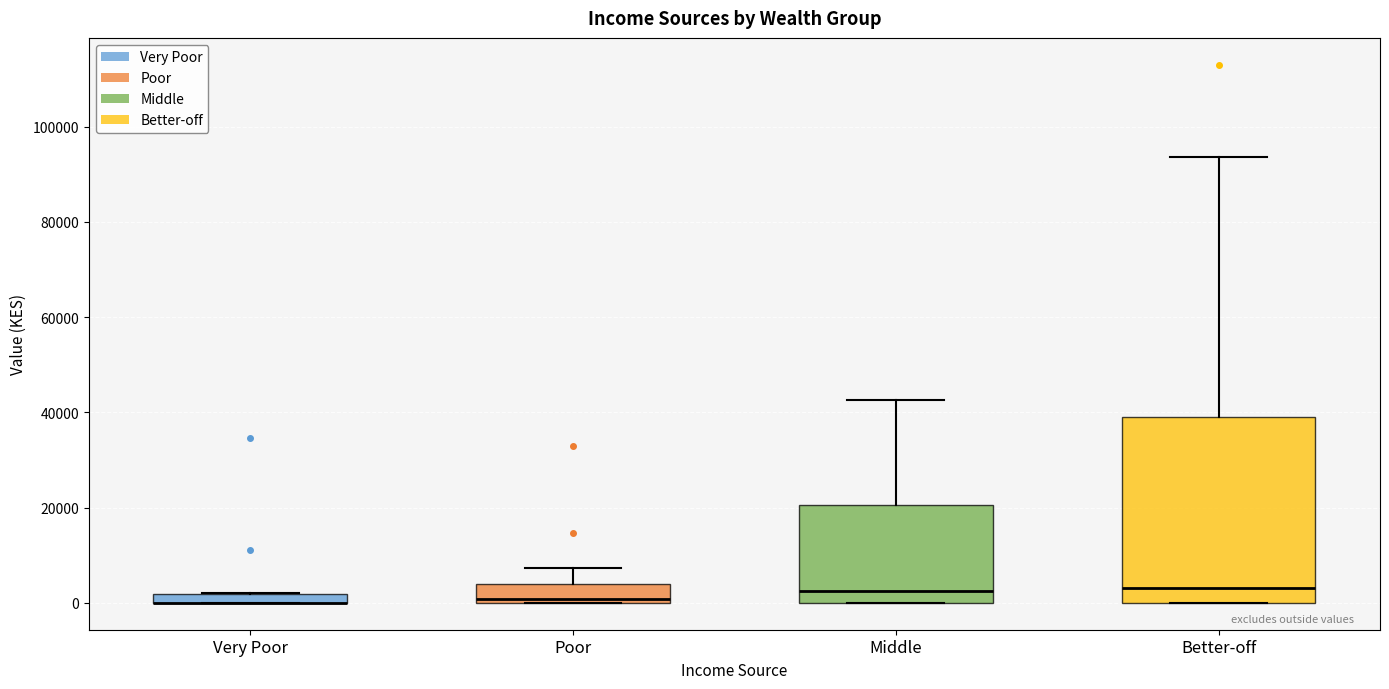

Comparing the boxes themselves (not the whiskers), which one is the tallest?

Better-off